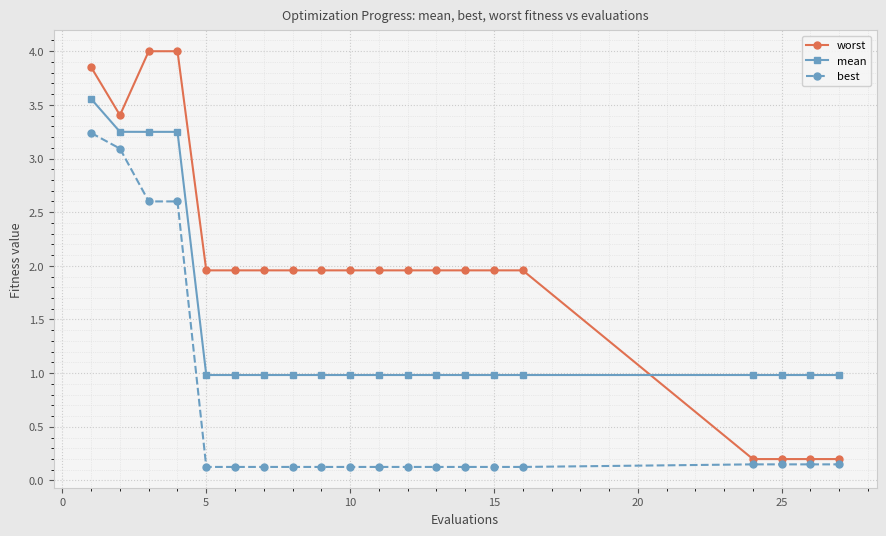

How many intersections are there between mean and worst?

1